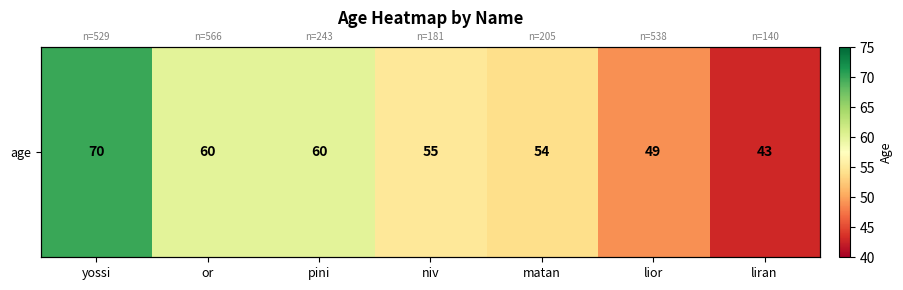

Reading left to right, what are all the values shown in this chart?

70	60	60	55	54	49	43